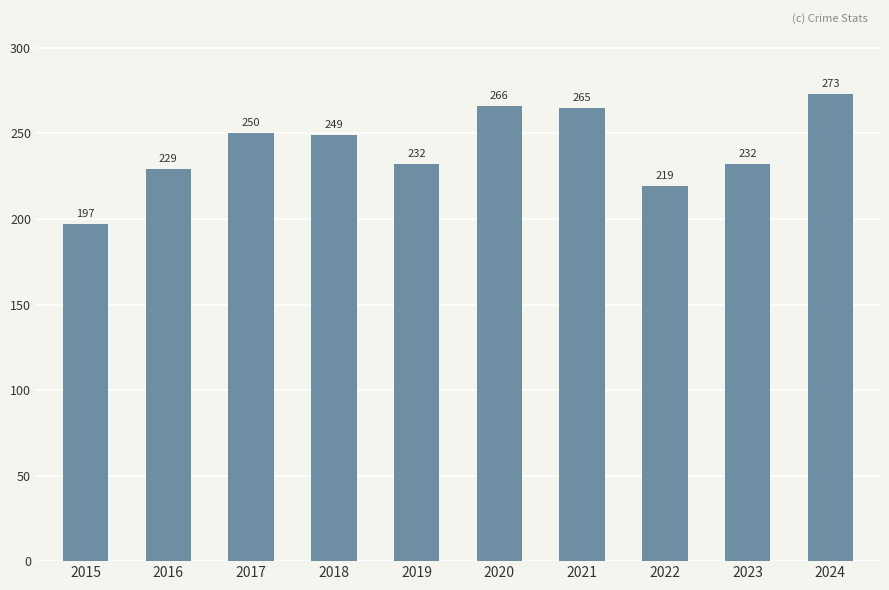

Reading right to left, what are all the values shown in this chart?

273	232	219	265	266	232	249	250	229	197